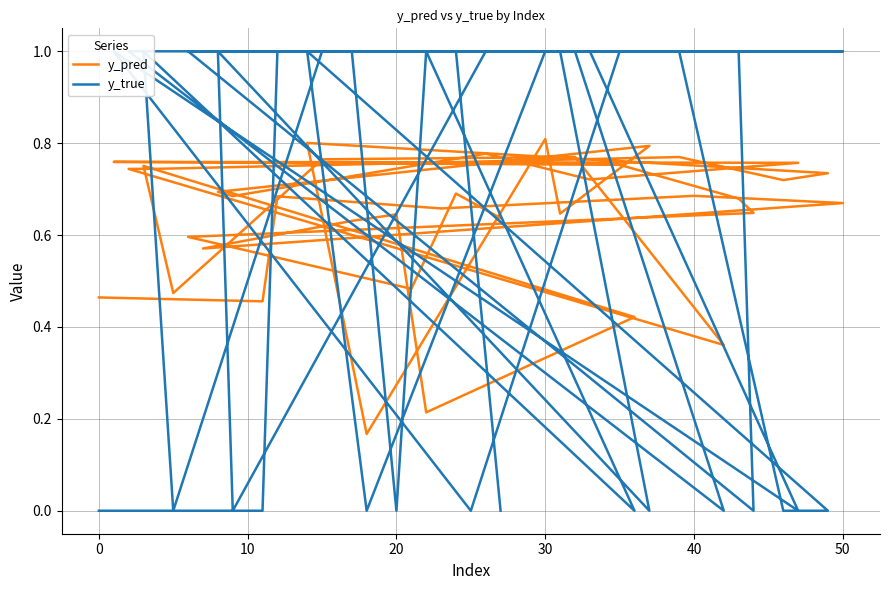

How many interior local valleys does the y_true series have?

10